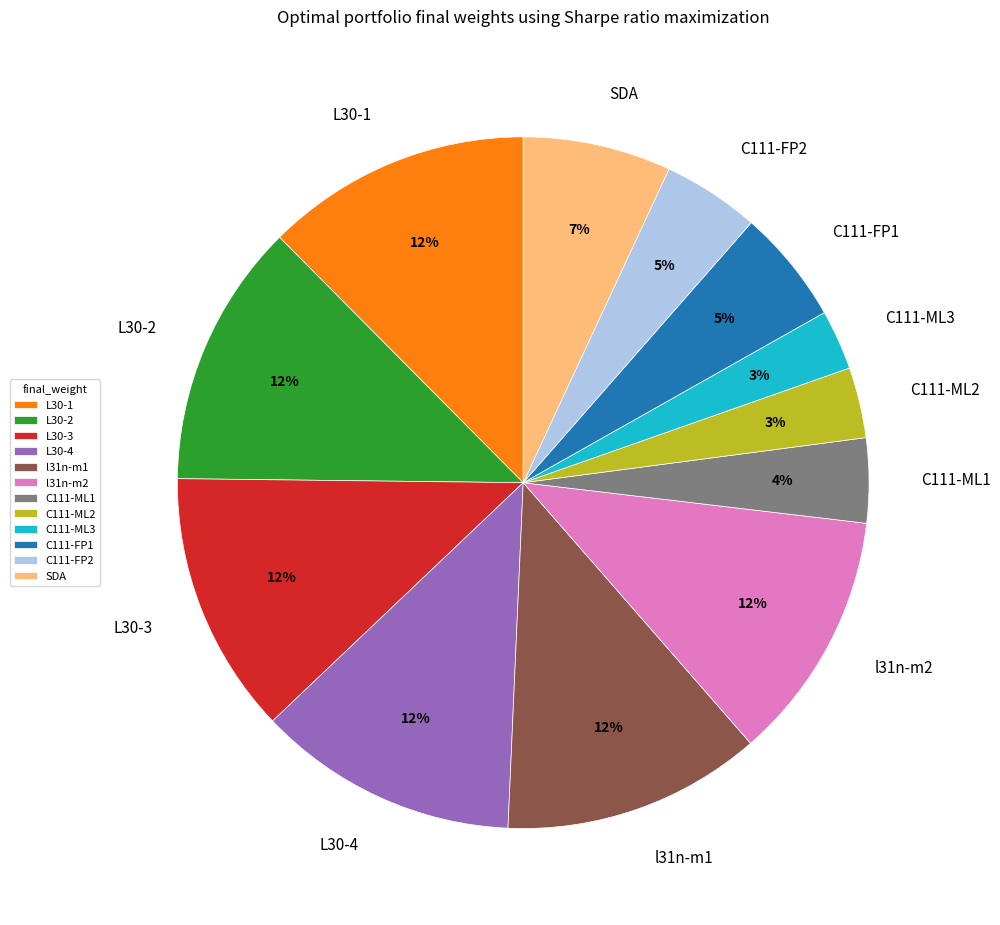

Does C111-ML2 represent more than half of the total?

No